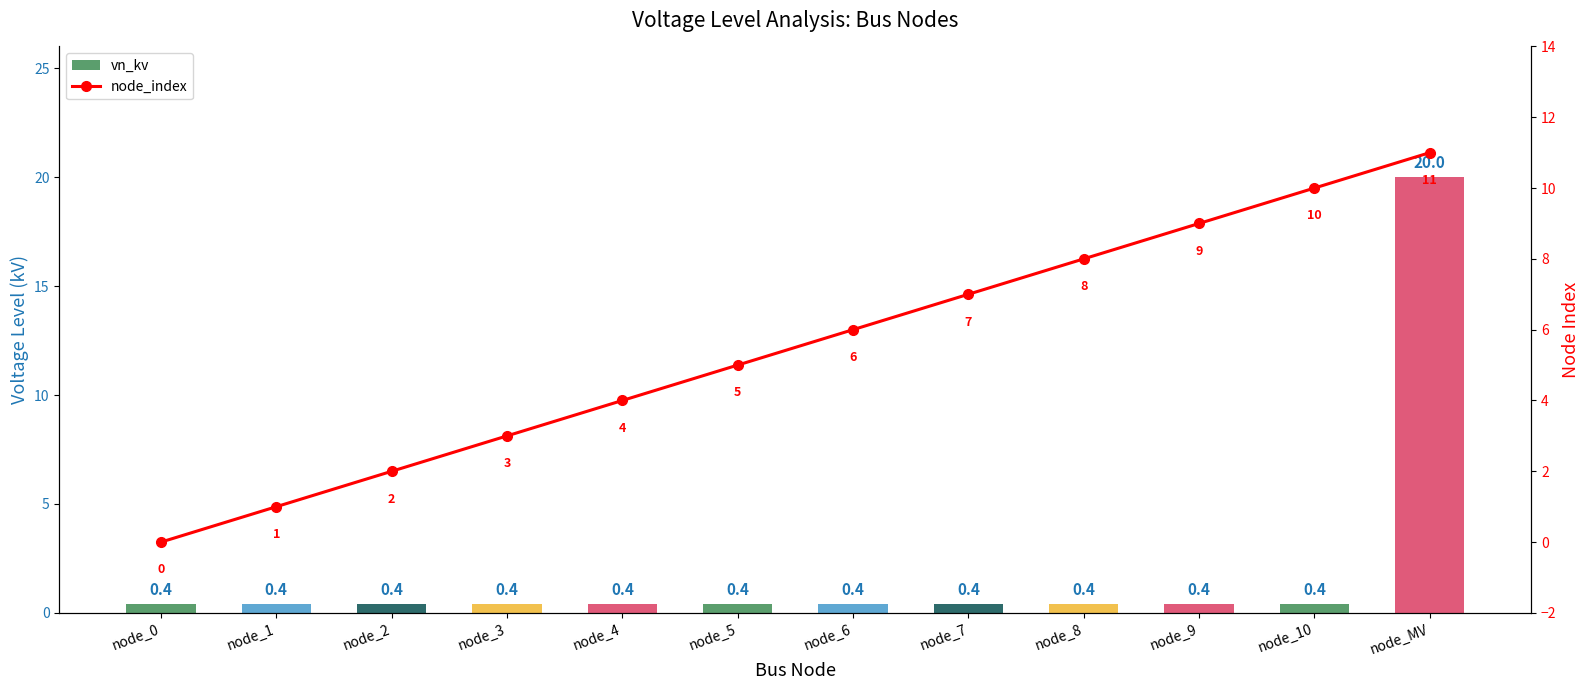

What is the difference between the maximum and second lowest values in the vn_kv series?

19.6